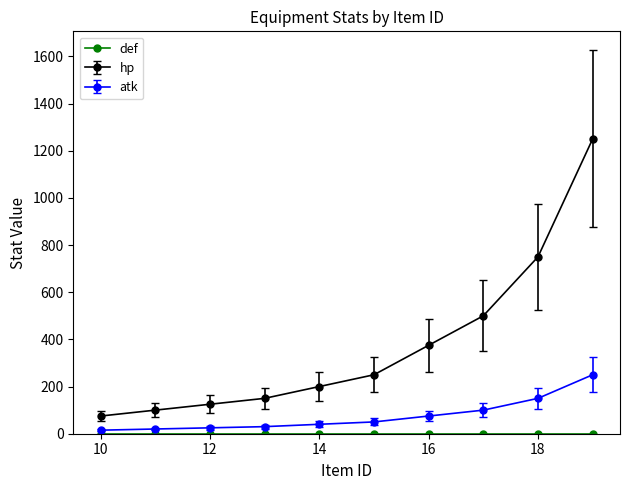

What is the average value of the hp series?

378